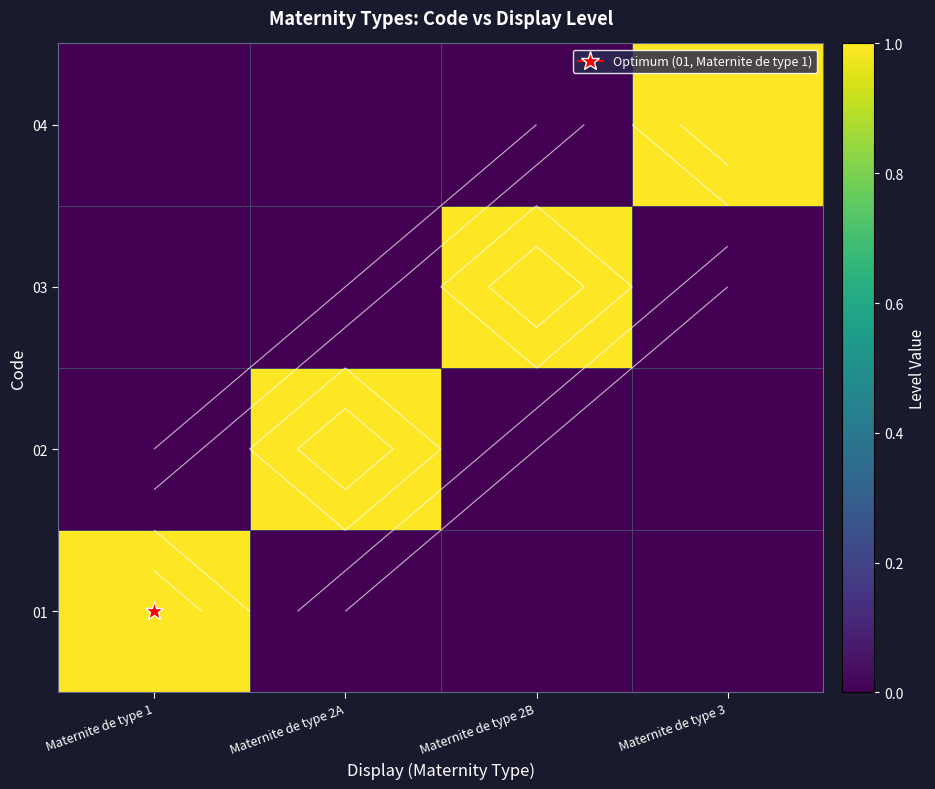

At which label does 01 reach its peak?

Maternite de type 1